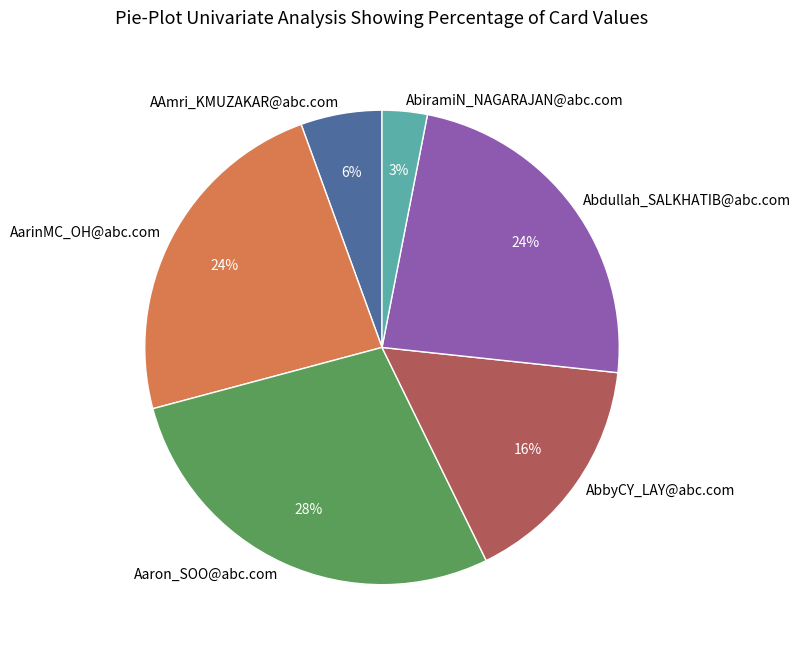

Do AbiramiN_NAGARAJAN@abc.com and Abdullah_SALKHATIB@abc.com together represent more than half of the pie?

No